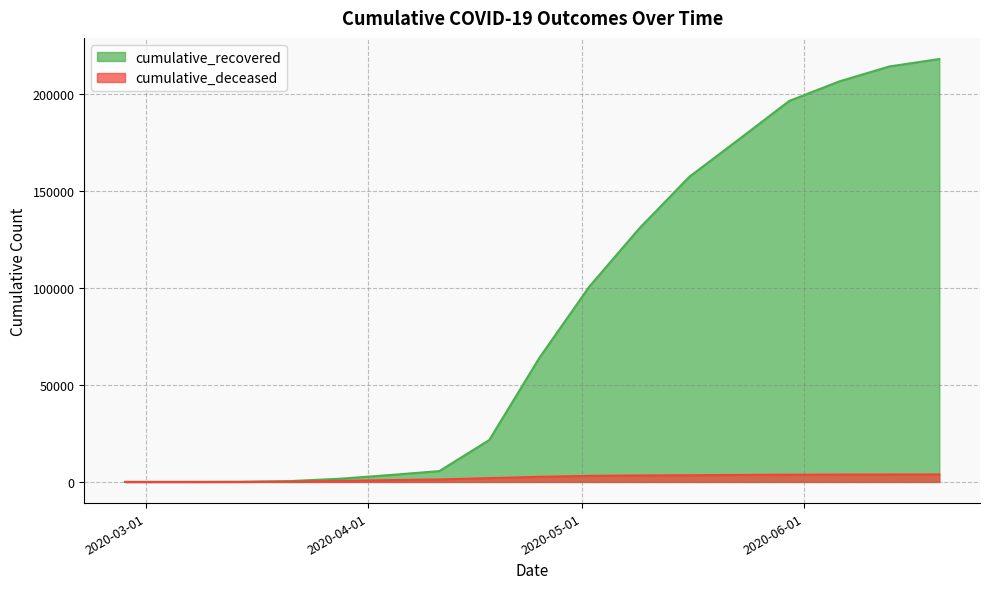

What are all the series names shown in the legend?

cumulative_recovered, cumulative_deceased